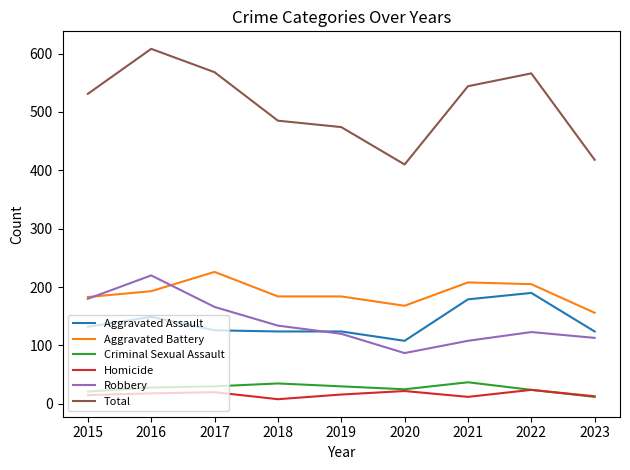

What is the sum of the Total values at 2017 and 2020?

978